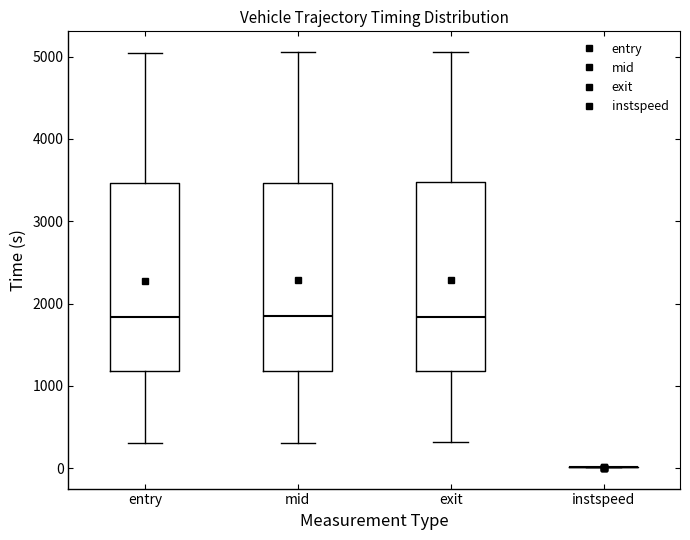

Reading left to right, read every box against the y-axis: the position of its median line, the range the box covers, and the ends of its whiskers. The values are not printed on the chart, so give them approximately, as read against the axis.

entry: median 1800, box 1200 to 3500, whiskers 300 to 5000
mid: median 1800, box 1200 to 3500, whiskers 300 to 5000
exit: median 1800, box 1200 to 3500, whiskers 300 to 5100
instspeed: box collapsed to a line at 0, whiskers 0 to 0